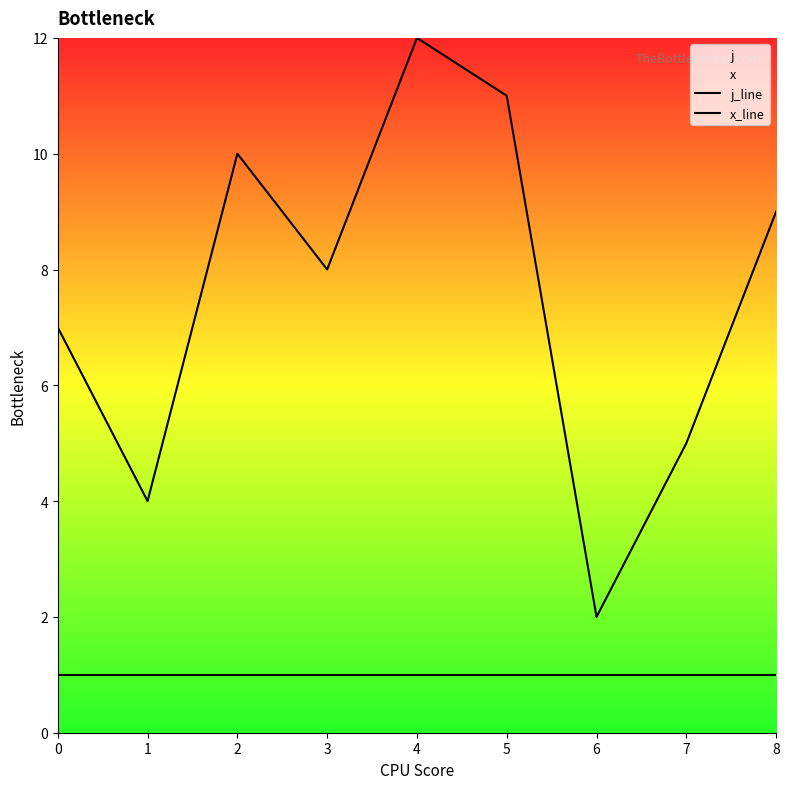

How many lines are shown in the chart?

2